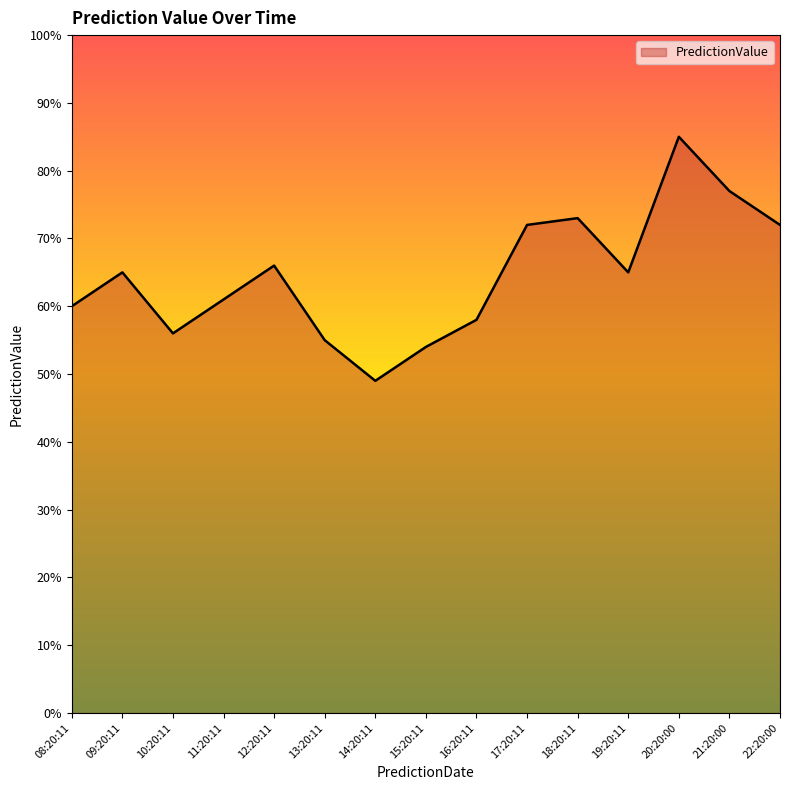

What position from the left is 17:20:11?

10